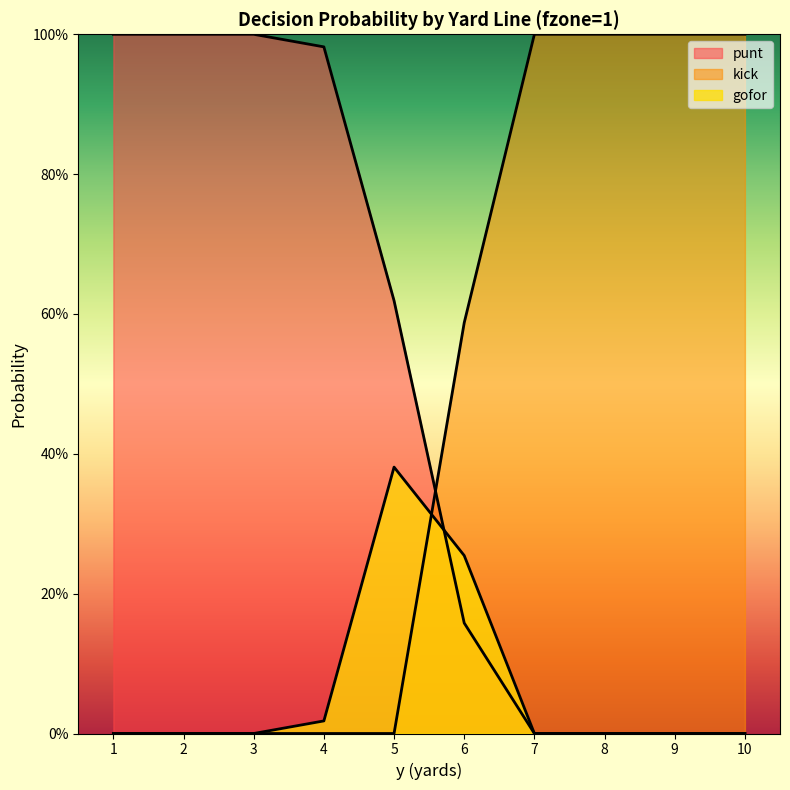

At which label is kick closest to 0?

1